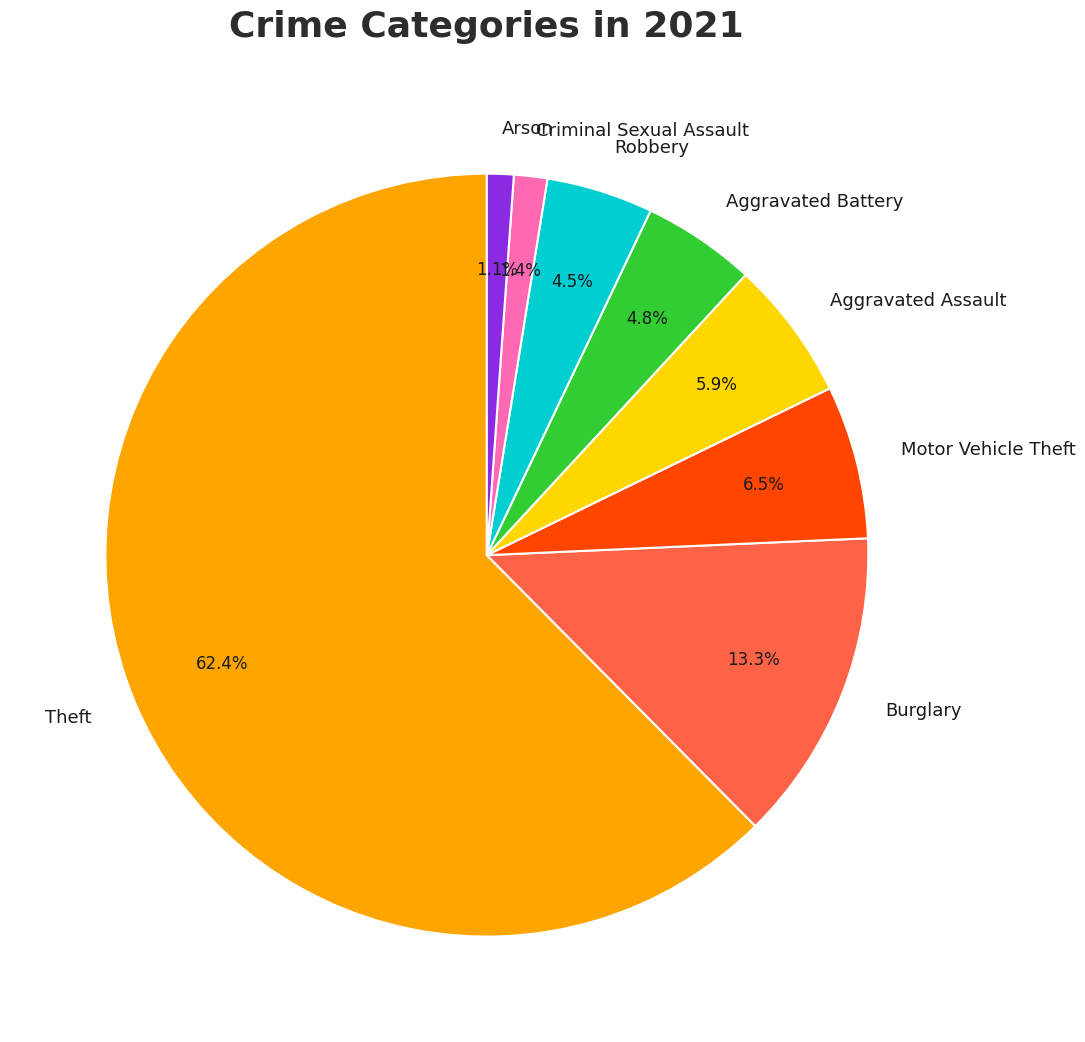

How many segments does this pie chart have?

8